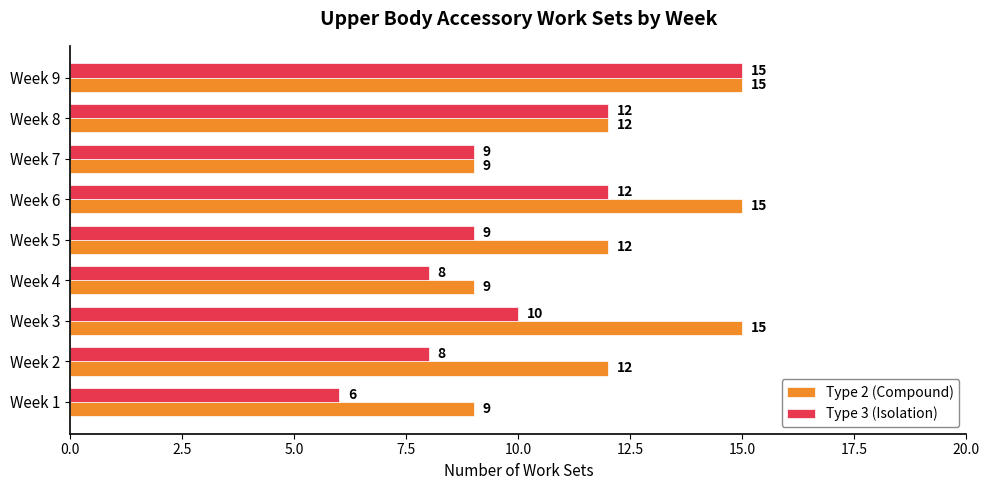

Is the value of Type 2 (Compound) at Week 6 greater than the value of Type 3 (Isolation) at Week 8?

Yes